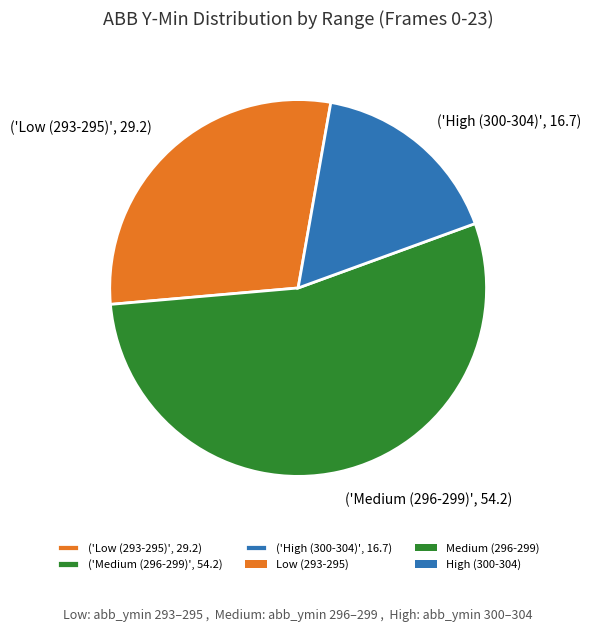

Which has a higher value, ('Medium (296-299)', 54.2) or ('High (300-304)', 16.7)?

('Medium (296-299)', 54.2)